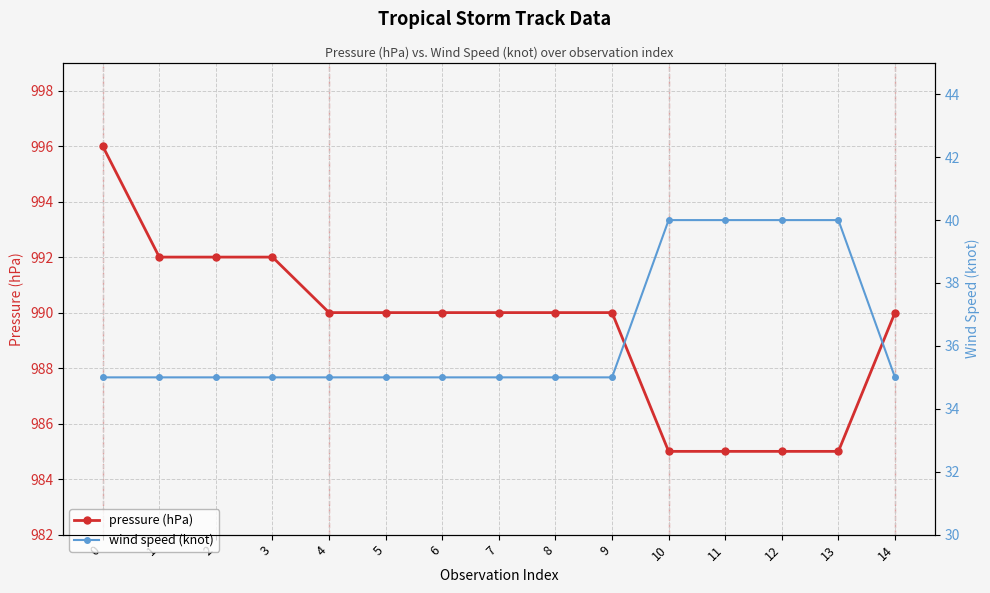

At which label is pressure (hPa) closest to 990?

4